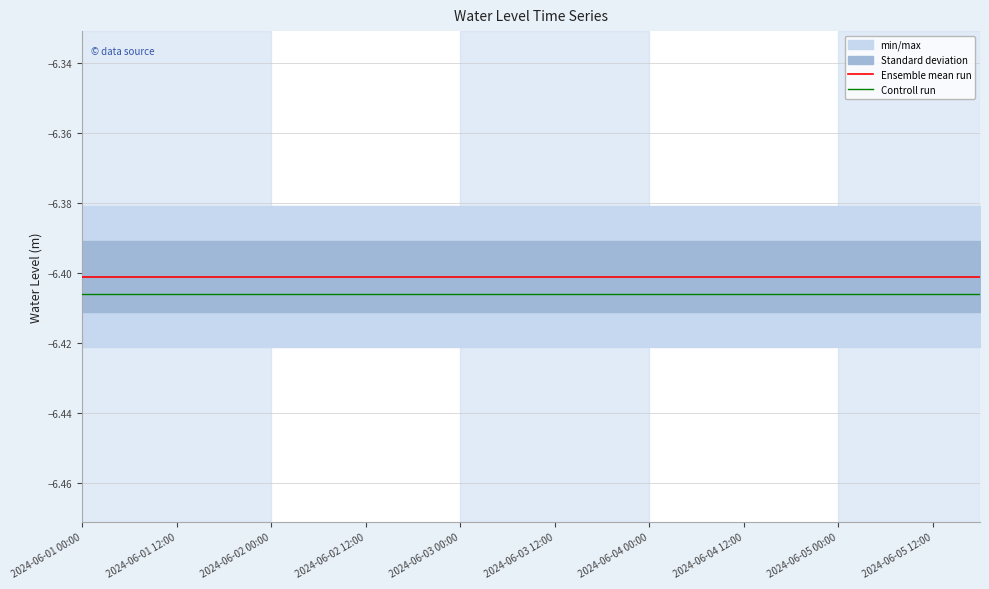

What is the value of the Ensemble mean run point at the 8th from the left?

-6.4